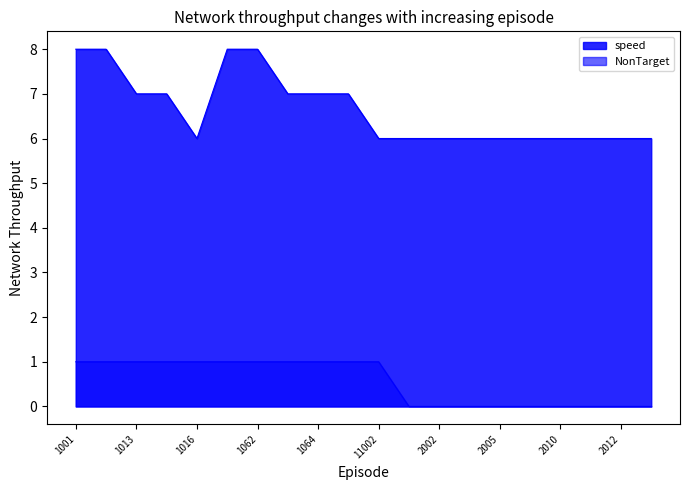

Is it true that NonTarget equals -1 at 2010?

False